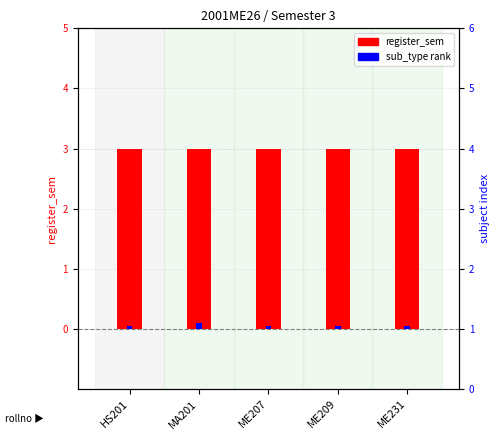

What is the sum of all sub_type rank values?

0.3